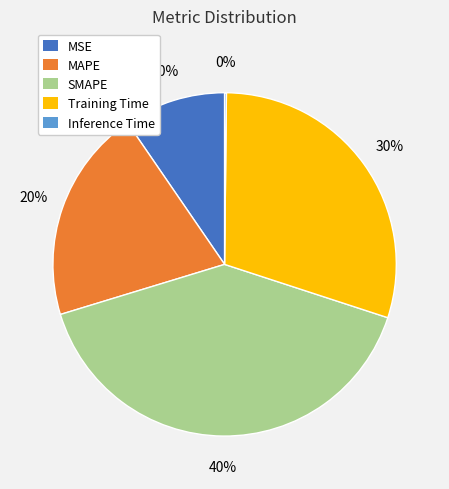

To the nearest percent, what is the average slice percentage?

20%